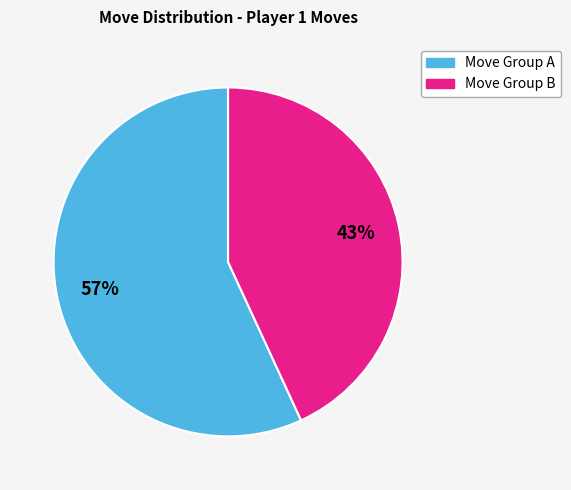

Is there any slice that represents more than half of the pie?

Yes